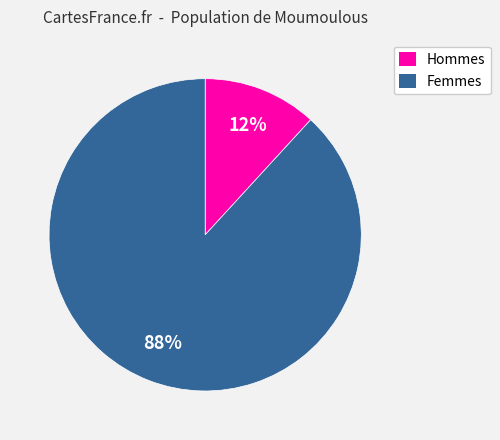

To the nearest percent, what is the average slice percentage?

50%